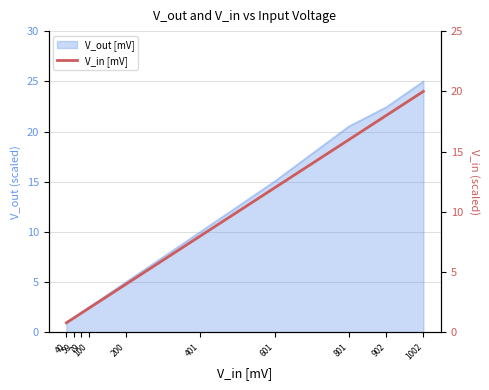

True or false: the data has more than 1 interior local peaks.

False